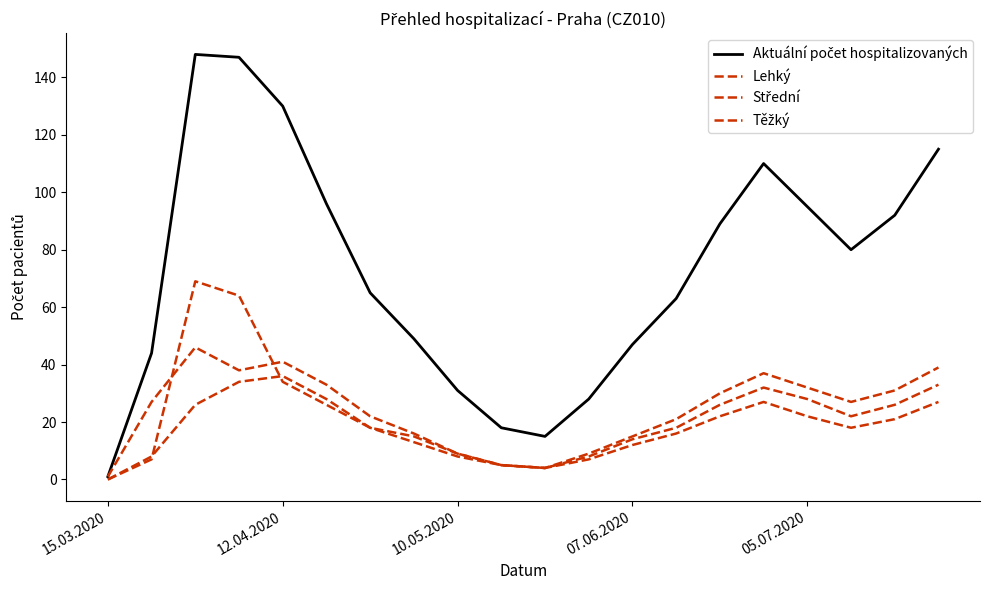

At how many categories does at least one series exceed 4?

19